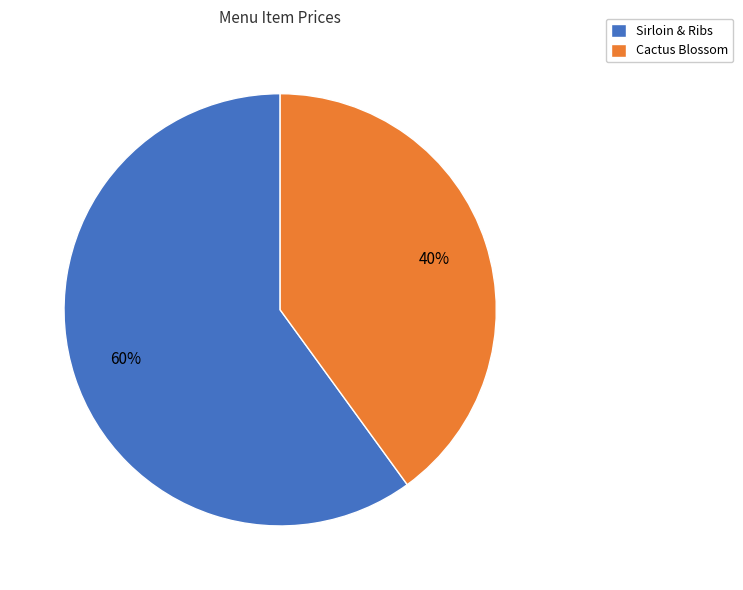

Do Sirloin & Ribs and Cactus Blossom together represent more than half of the pie?

Yes